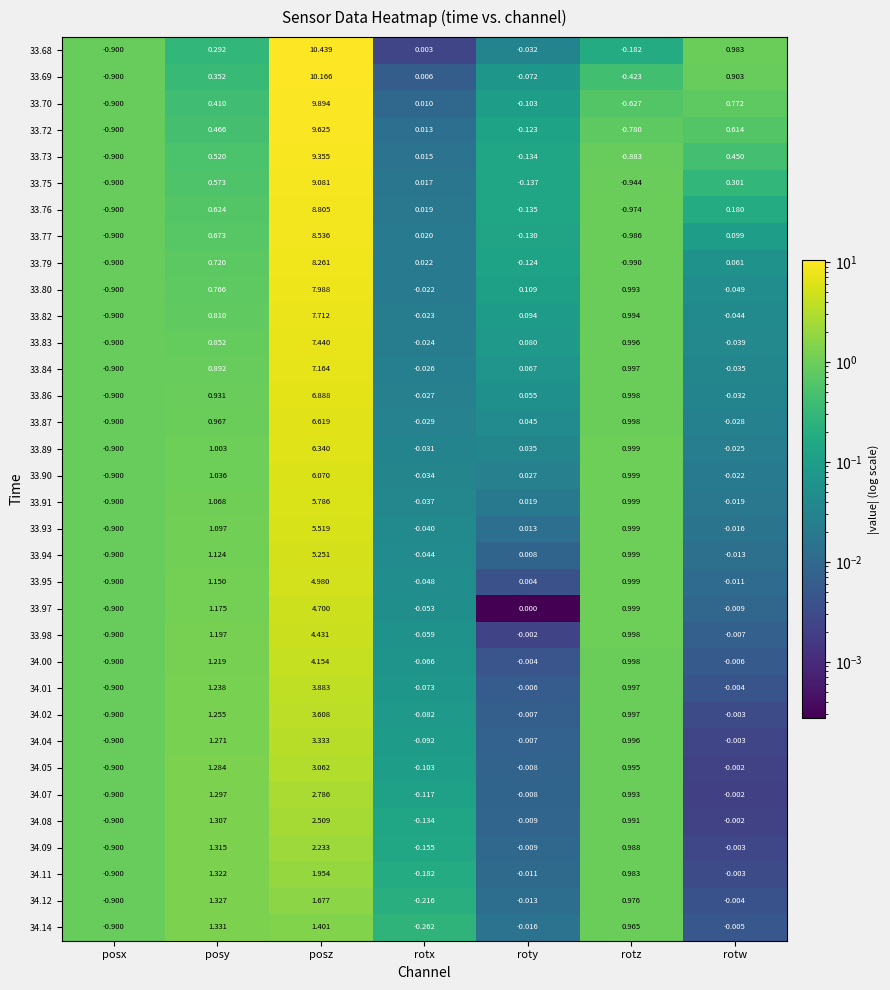

List the labels in order of 34.11 value, smallest first.

posx, rotx, roty, rotw, rotz, posy, posz